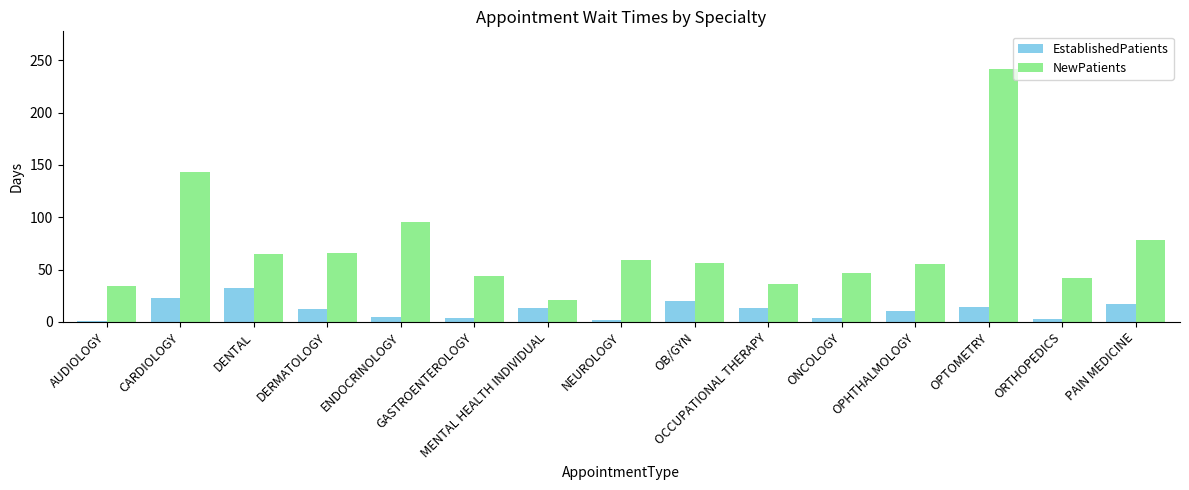

What is the maximum value for EstablishedPatients?

32.4